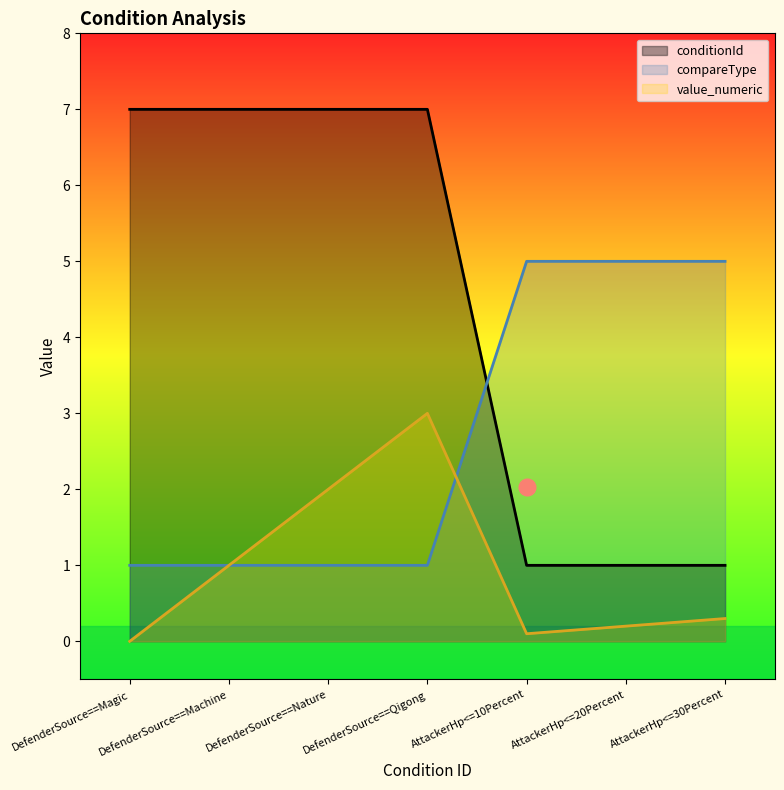

How many times do conditionId and compareType cross each other?

1